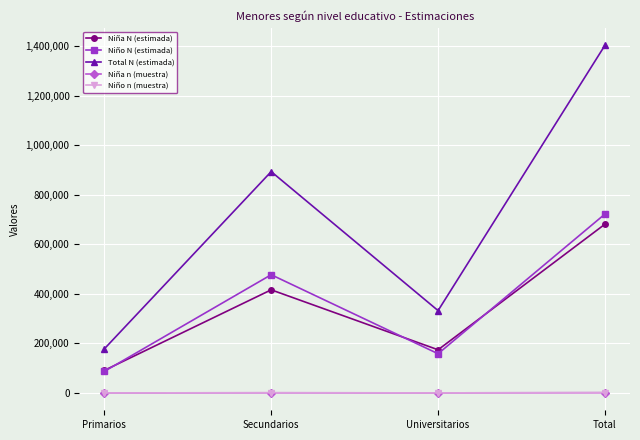

At how many categories does at least one series exceed 219952?

3